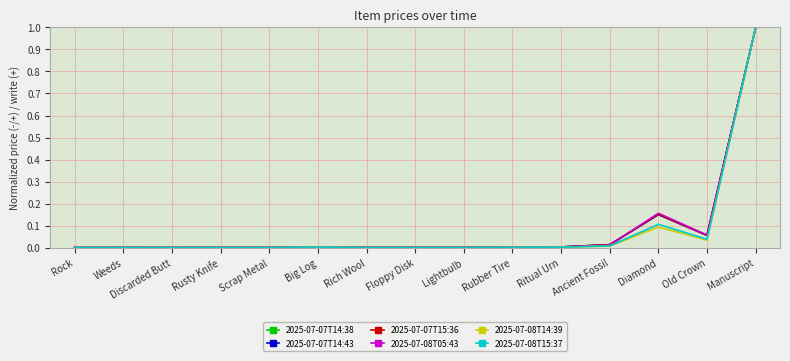

What is the difference between the maximum and second lowest values in the 2025-07-08T15:37 series?

1.0